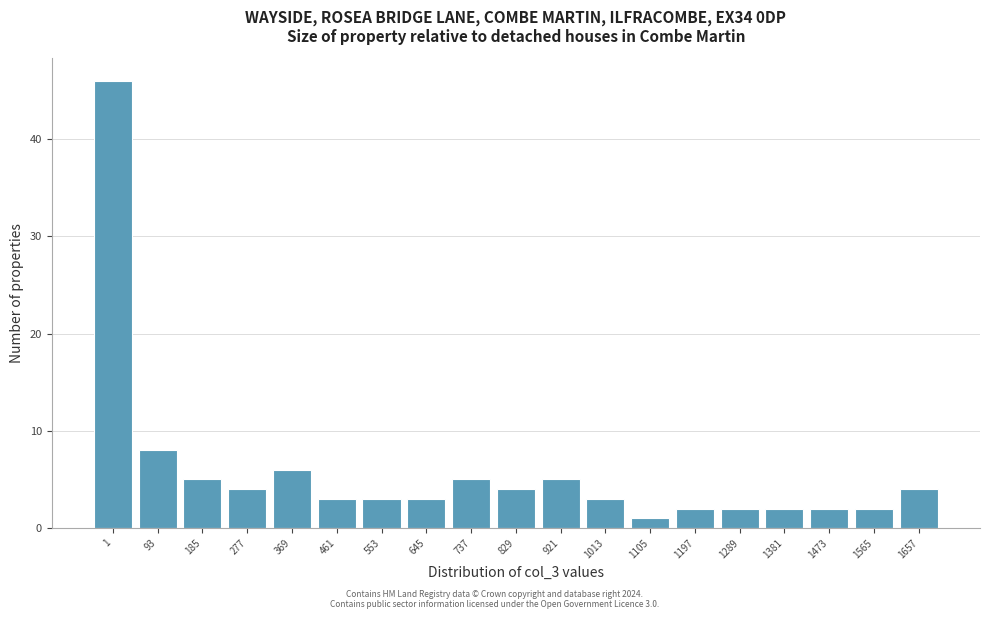

Reading left to right, list all the values displayed in this chart.

46	8	5	4	6	3	3	3	5	4	5	3	1	2	2	2	2	2	4